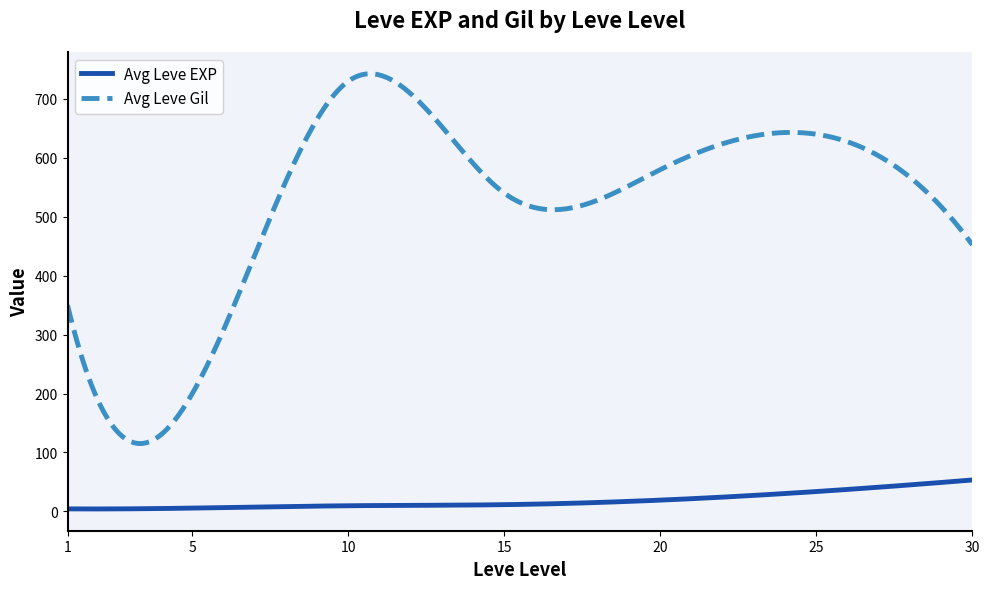

True or false: Avg Leve EXP and Avg Leve Gil intersect in this chart.

False